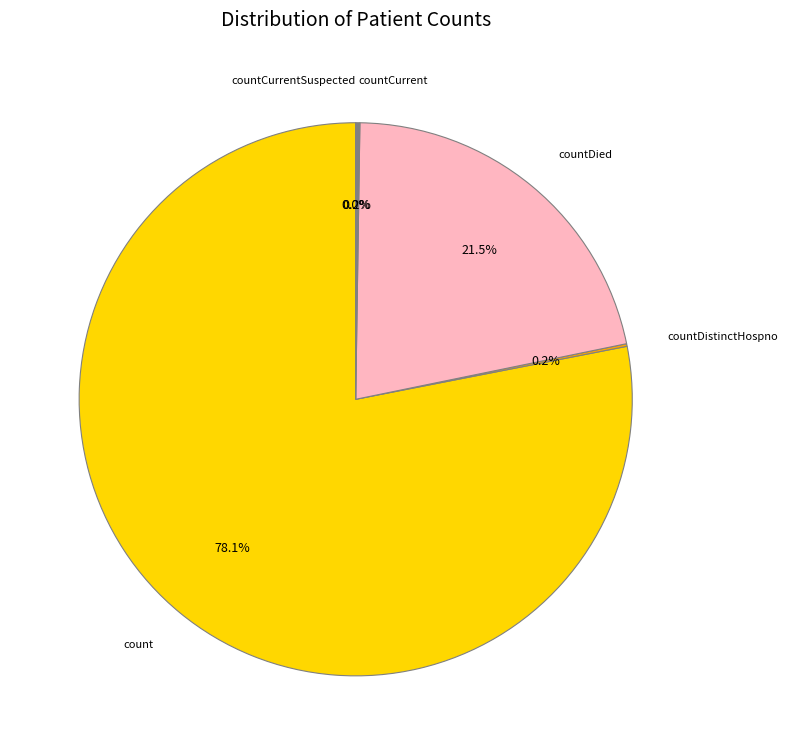

How many slices are in this pie chart?

5